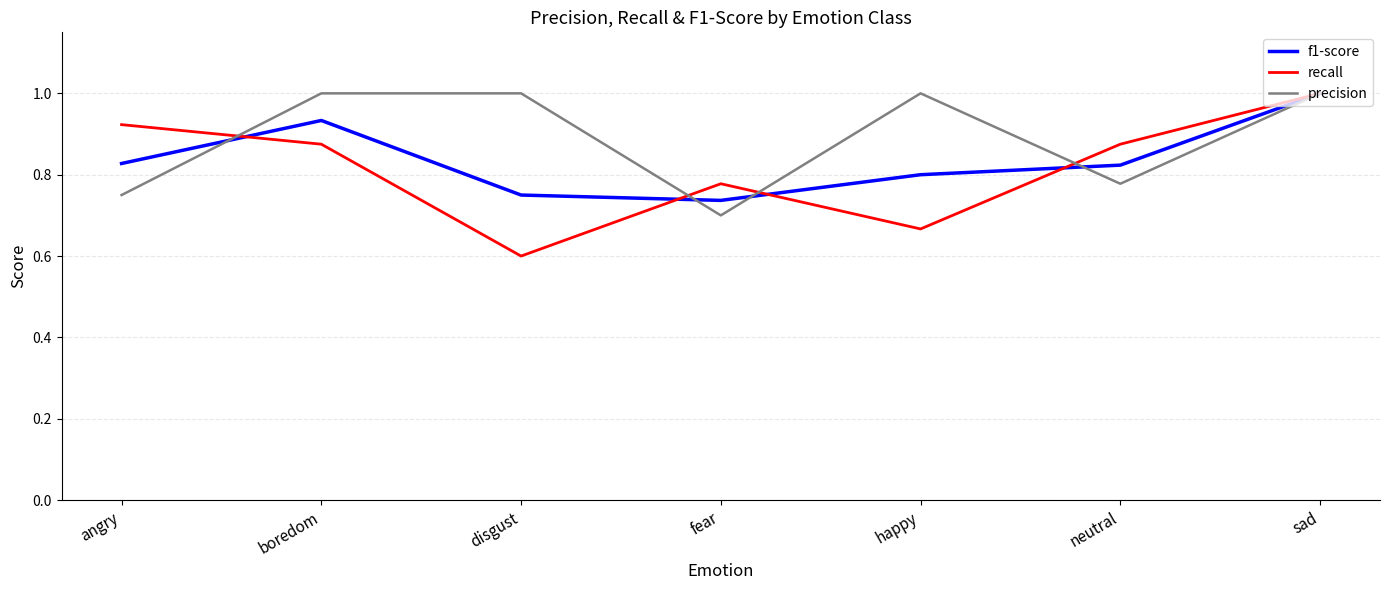

At which category is the sum across all series the highest?

sad